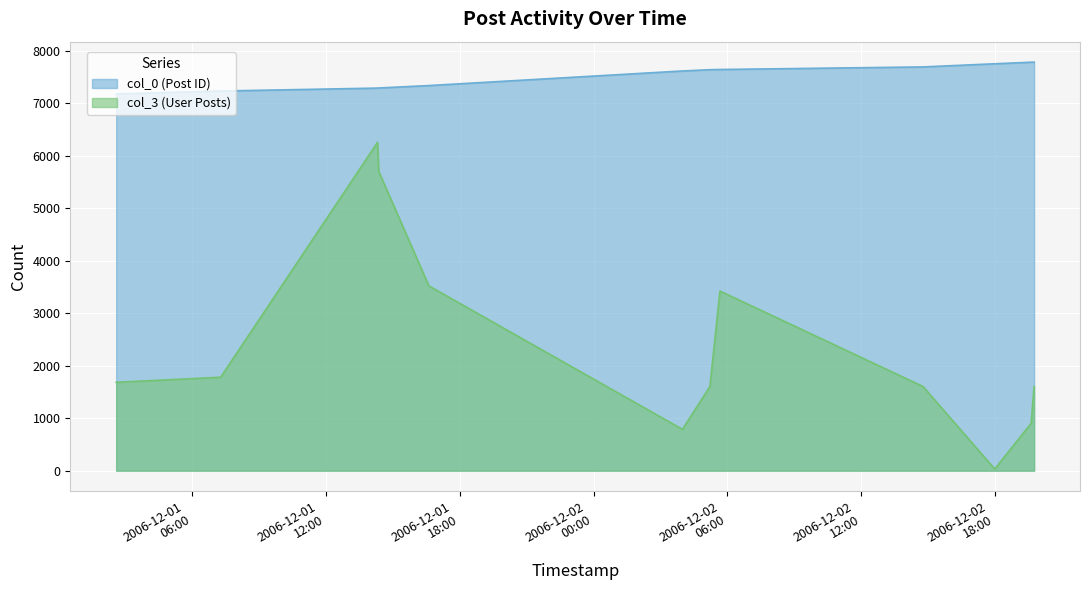

What position from the right is 2006-12-02 03:59:00?

7